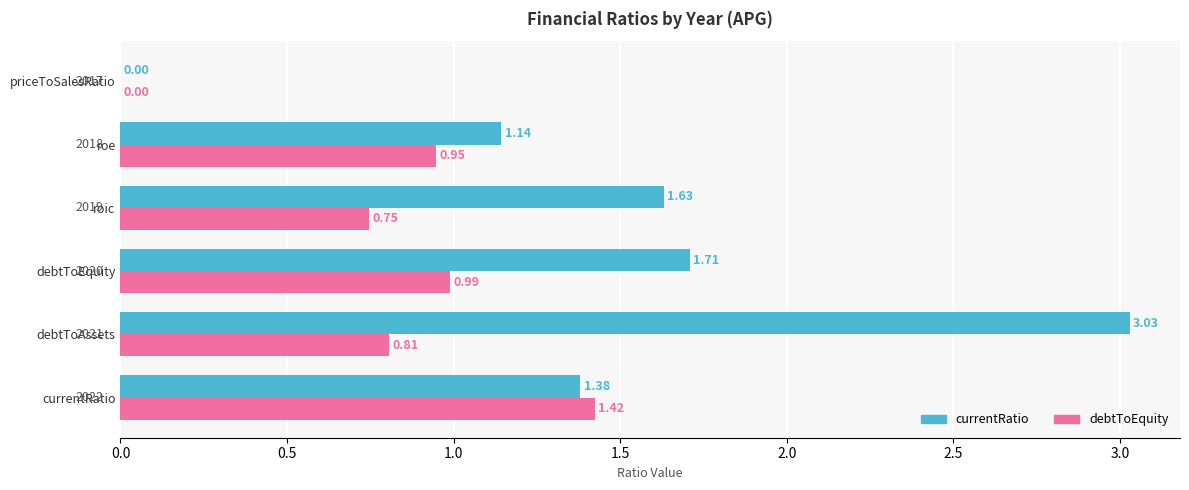

Which series changed the most between debtToEquity and roic?

debtToEquity